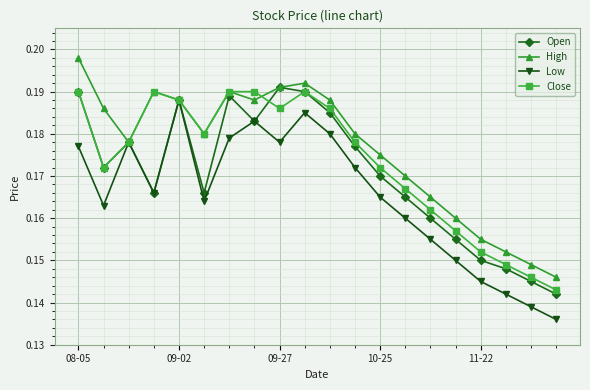

In Low, how many points are higher than both neighbors (excluding endpoints)?

4